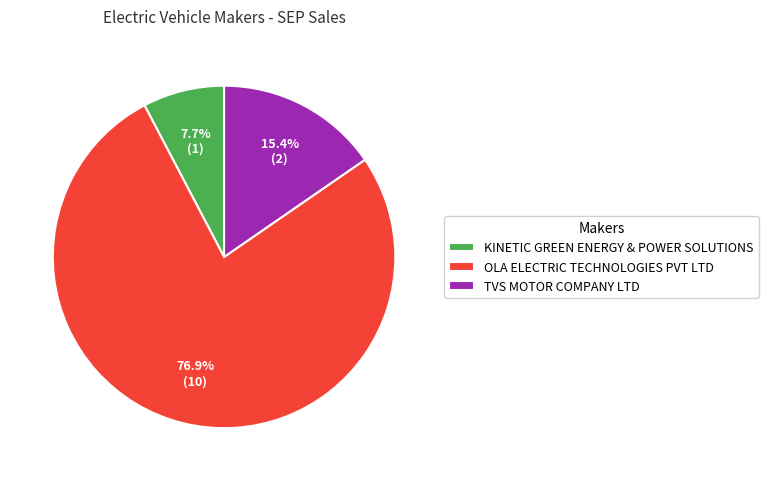

How many segments does this pie chart have?

3